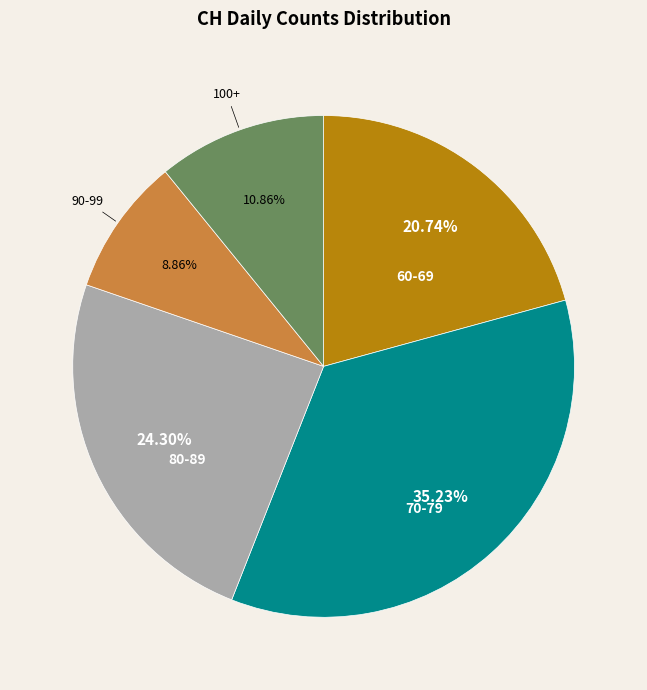

Which slice is the largest?

70-79